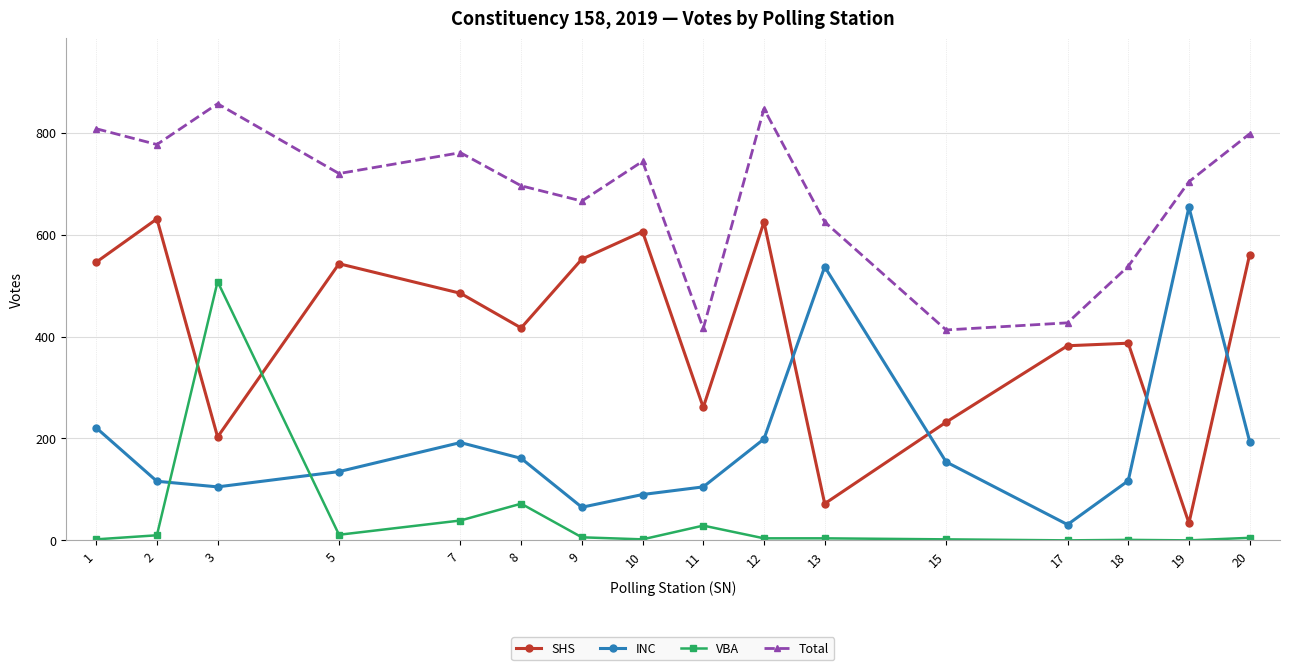

At which category does Total reach its first local valley?

2